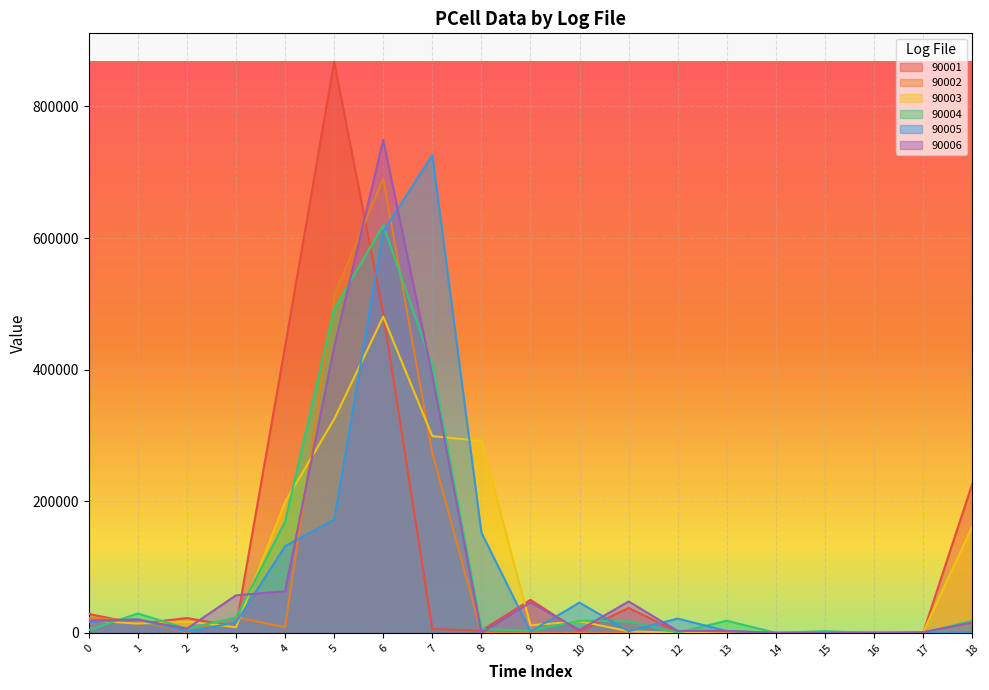

True or false: 90004 and 90005 intersect in this chart.

True